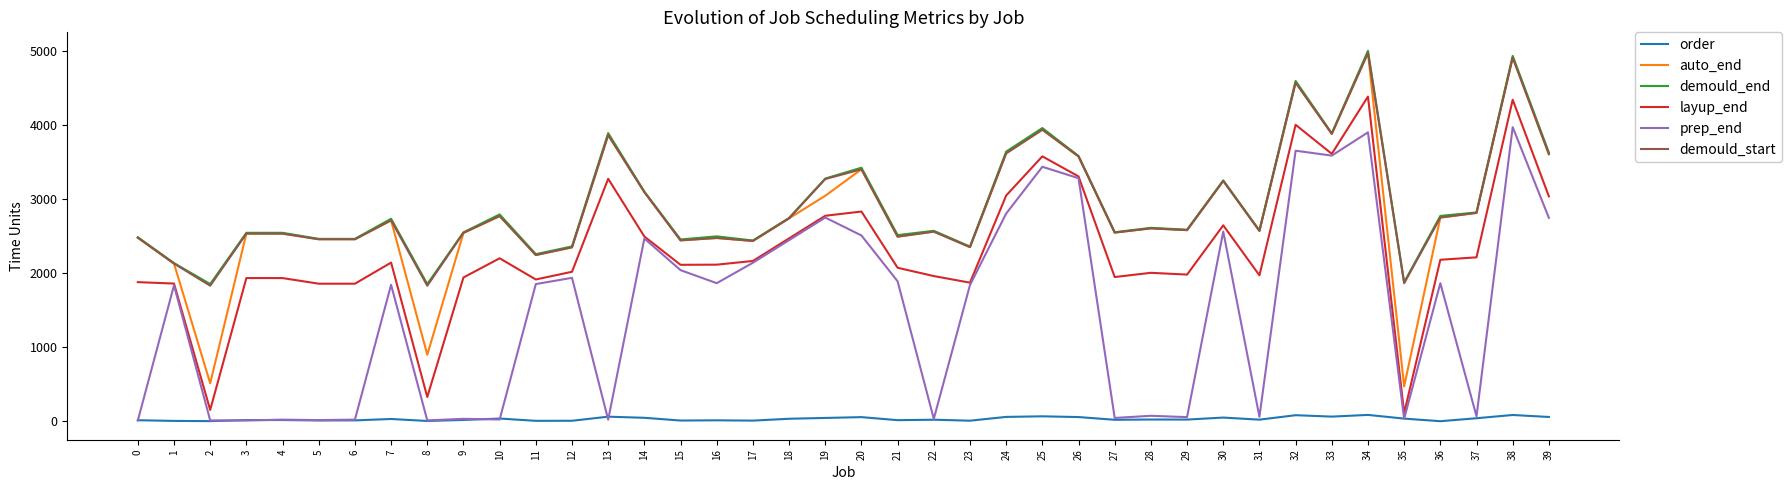

True or false: demould_start and layup_end intersect in this chart.

False